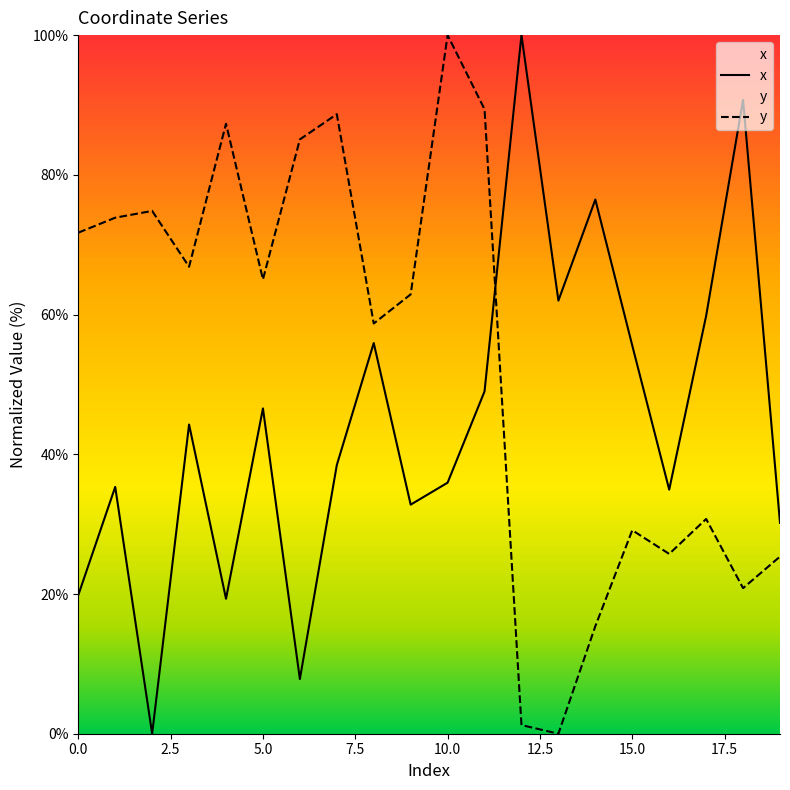

The value of x at 2.5 is 8.7. True or false?

False